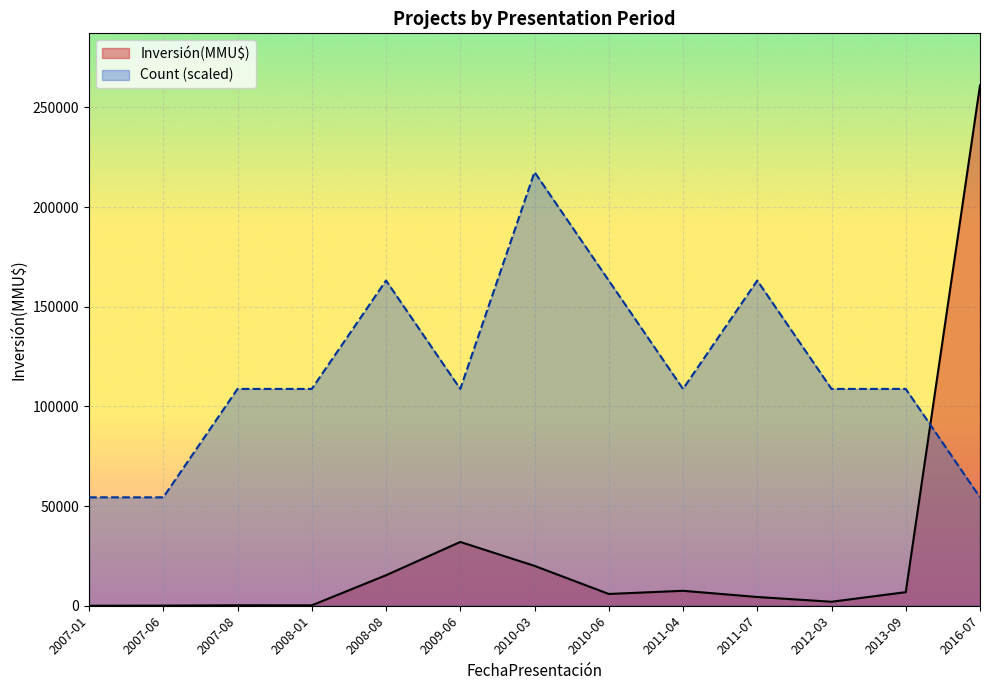

What is the difference between the second highest and minimum values in the Count series?

108773.3